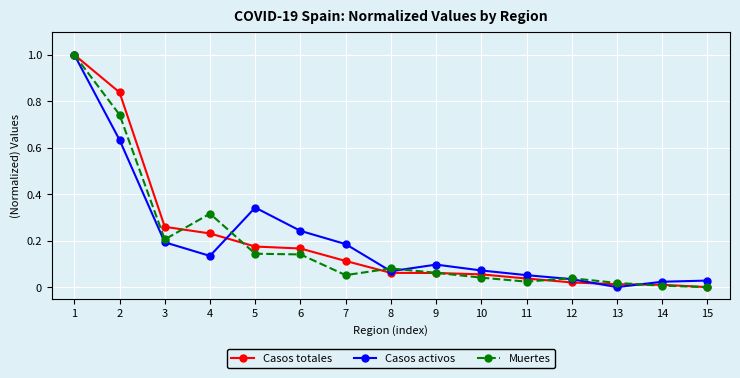

The Casos activos series shows 0.2 at 3. True or false?

True